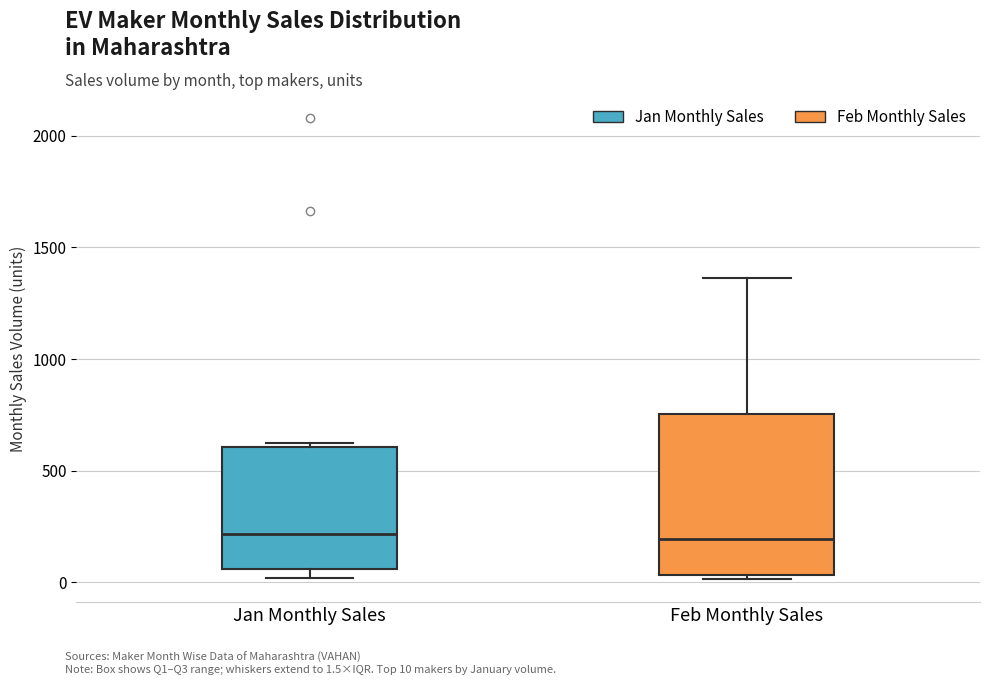

Which box is the tallest, from its lower edge to its upper edge?

Feb Monthly Sales